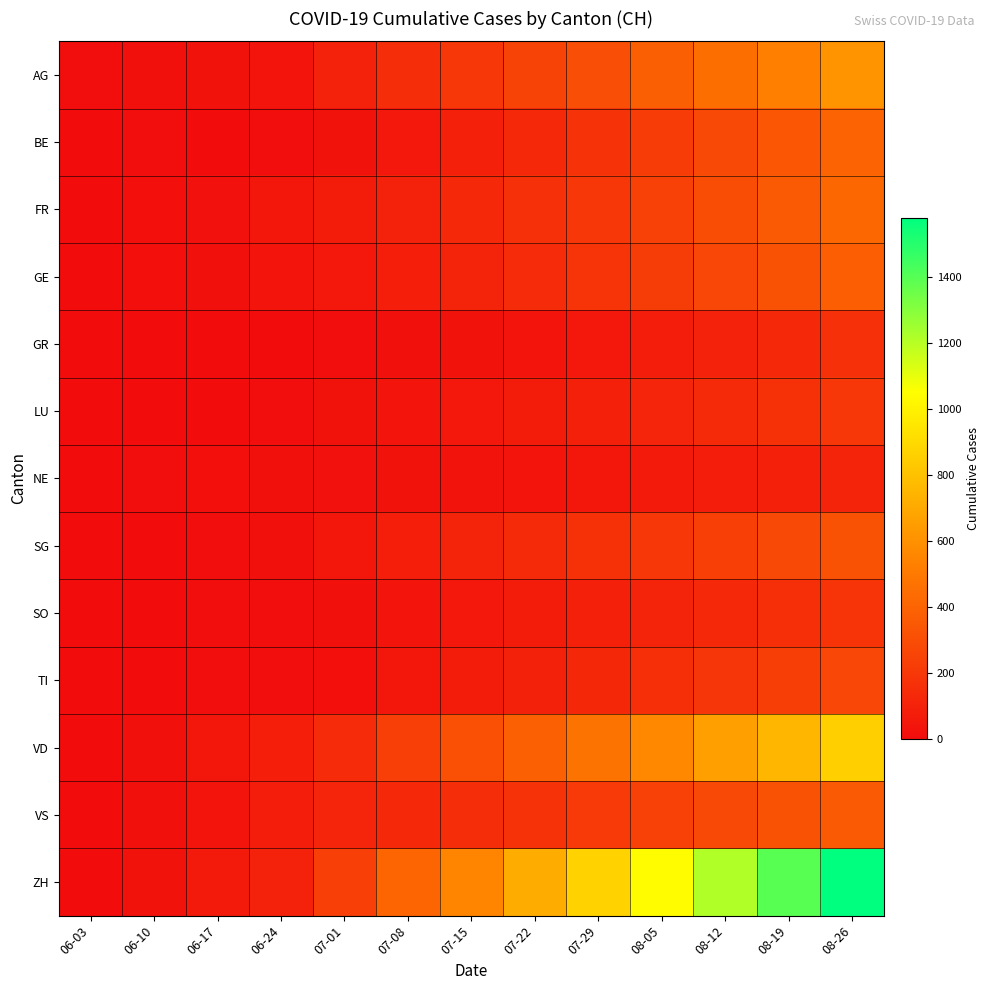

What is the total value across all series at 08-19?

5069